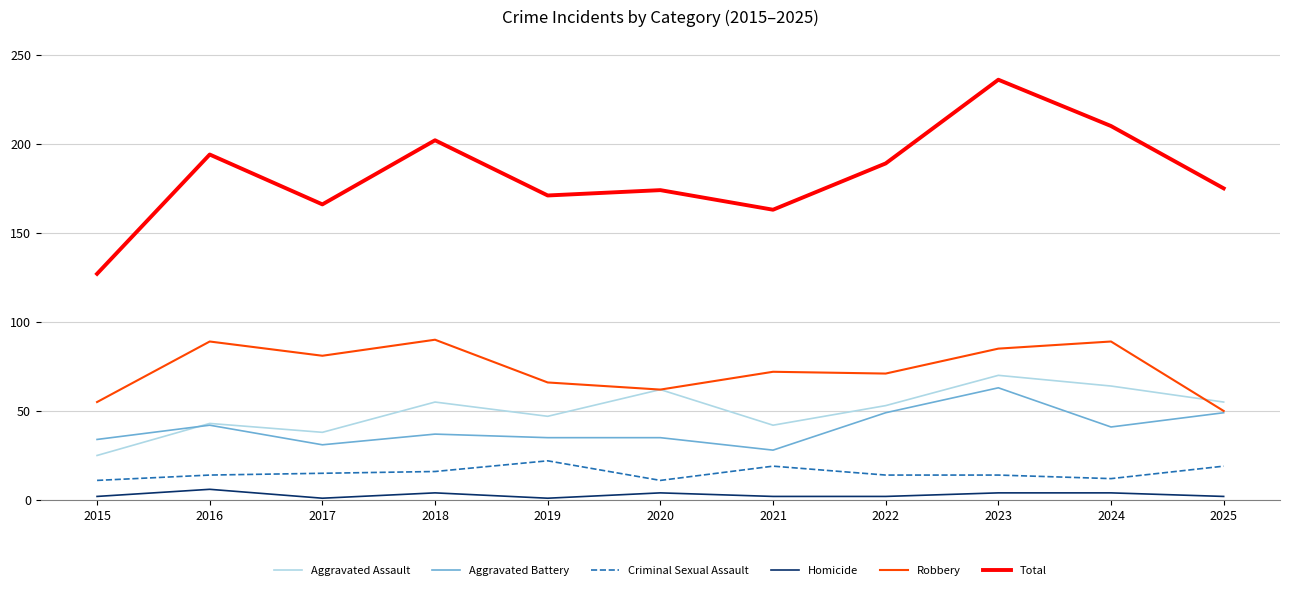

True or false: Criminal Sexual Assault and Robbery cross at least once.

False